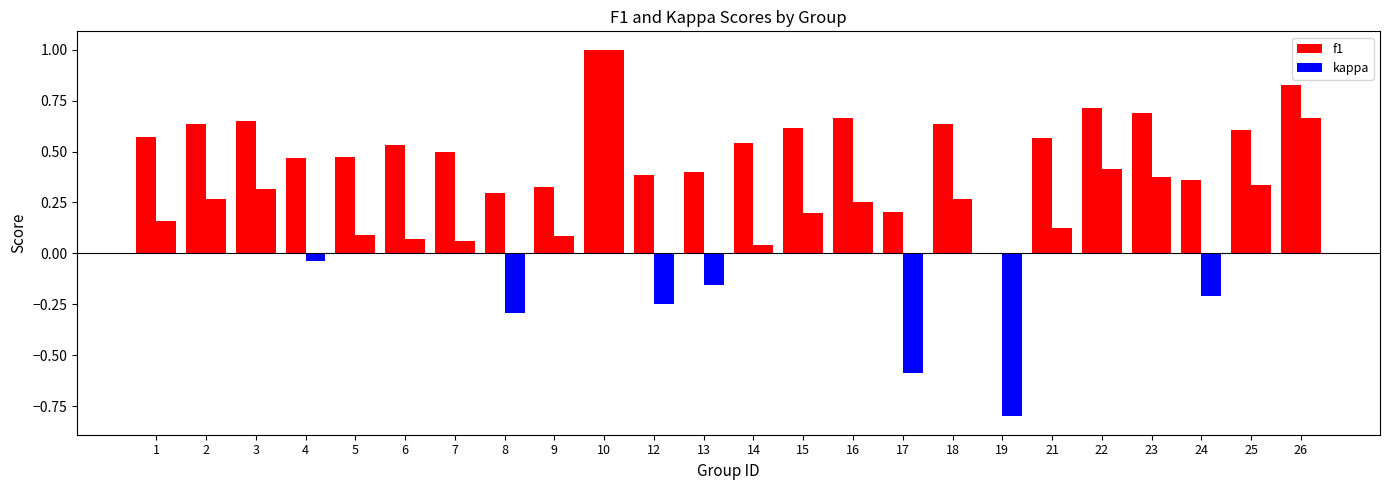

At 14, list the series in order from smallest to largest.

kappa, f1